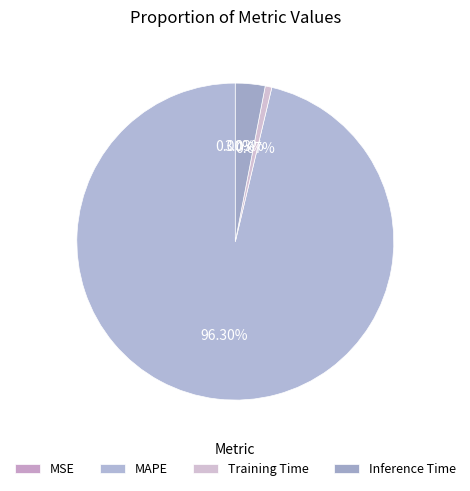

Rank the categories by value from lowest to highest.

MSE, Training Time, Inference Time, MAPE